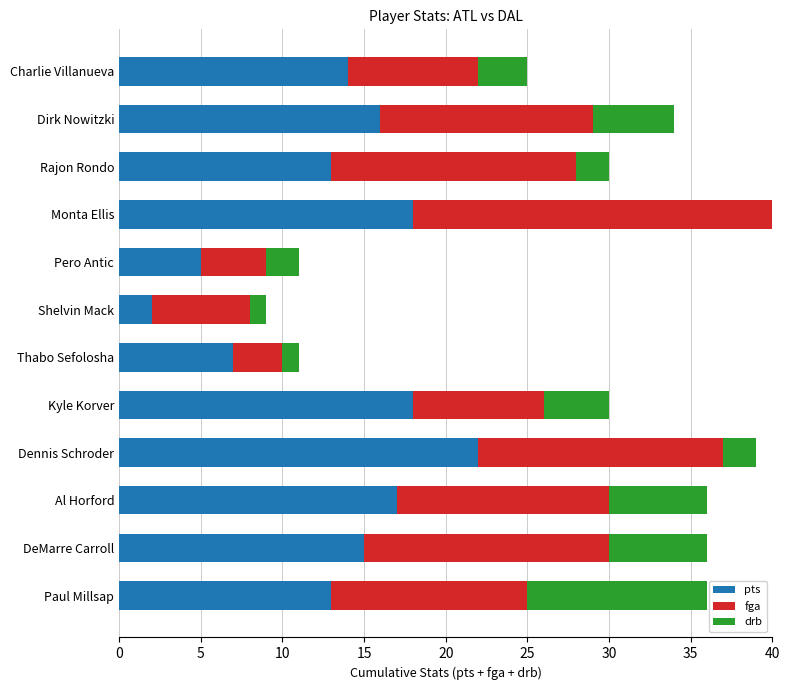

What is the highest value of the pts series?

22